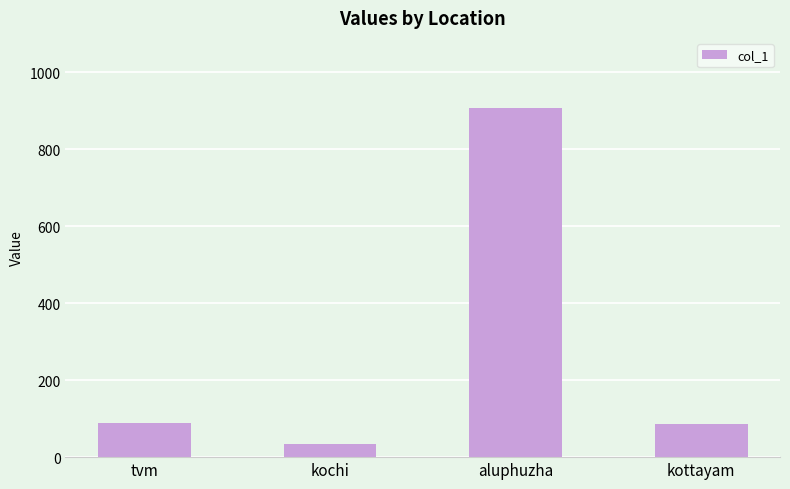

Between kochi and aluphuzha, which is larger?

aluphuzha